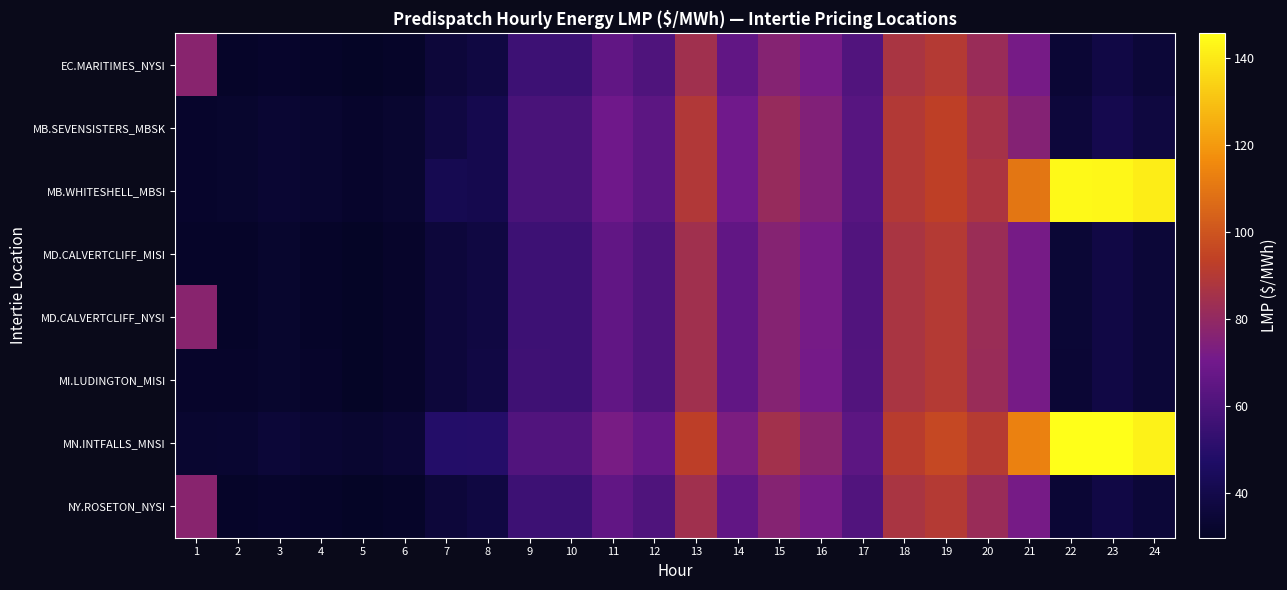

Between 2 and 12, which series saw the biggest shift?

MN.INTFALLS_MNSI